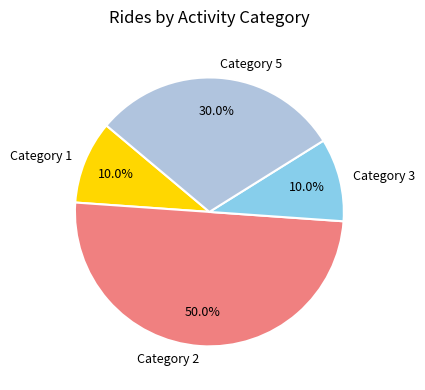

What is the majority slice?

Category 2